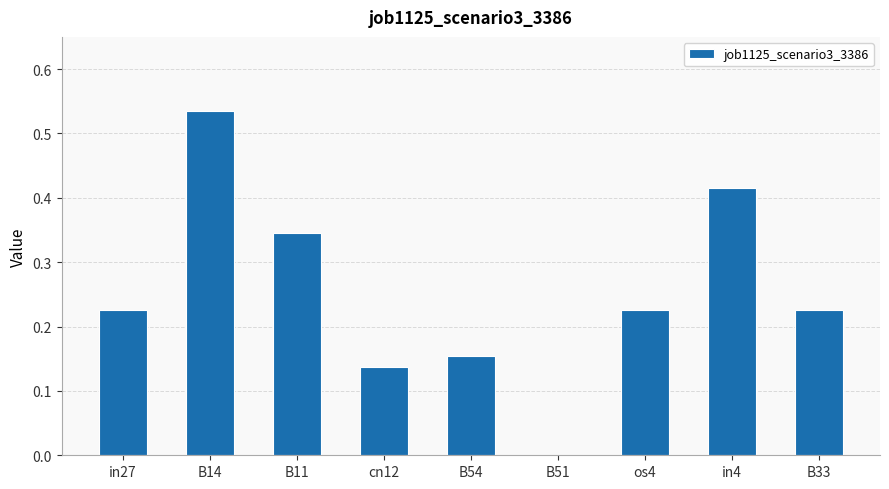

Is it true that the value at in27 is 0.3?

False